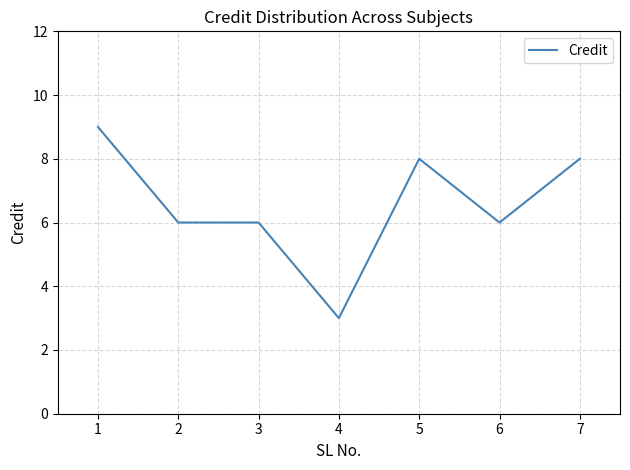

Reading right to left, extract all data points from this chart.

8	6	8	3	6	6	9